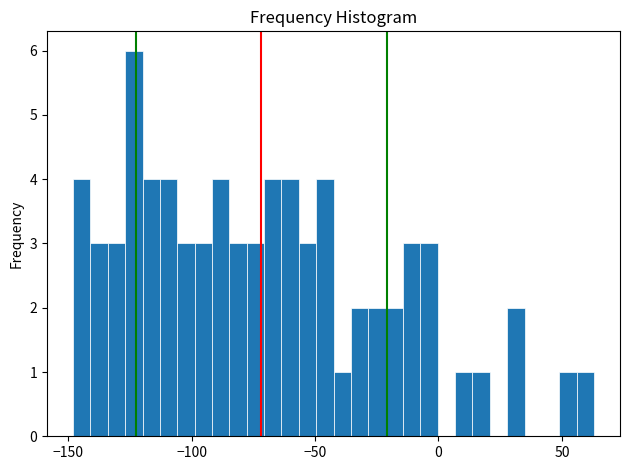

Read against the x-axis, roughly where is the centre of the tallest bar?

-125